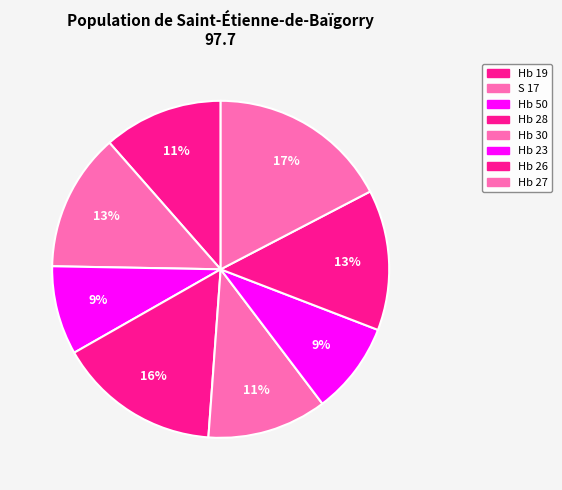

Rank the categories by value from highest to lowest.

Hb 27, Hb 28, Hb 26, S 17, Hb 19, Hb 30, Hb 23, Hb 50